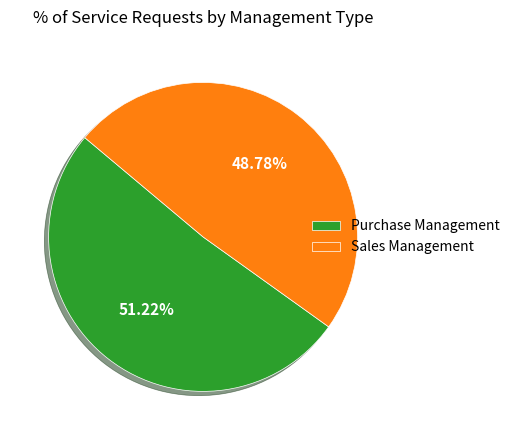

Is there a majority slice in this chart?

Yes